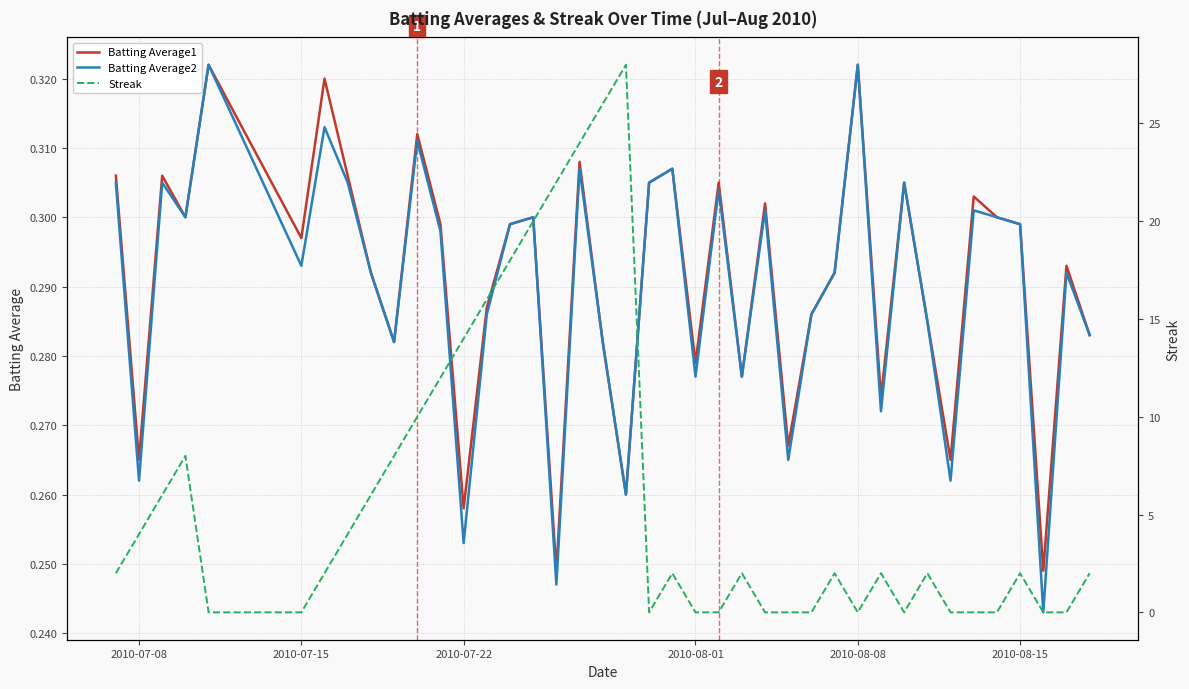

Which series has the largest range (max minus min)?

Streak